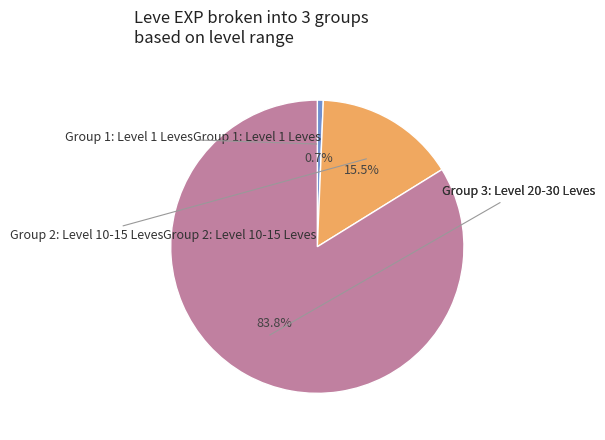

Is there any slice that represents more than half of the pie?

Yes